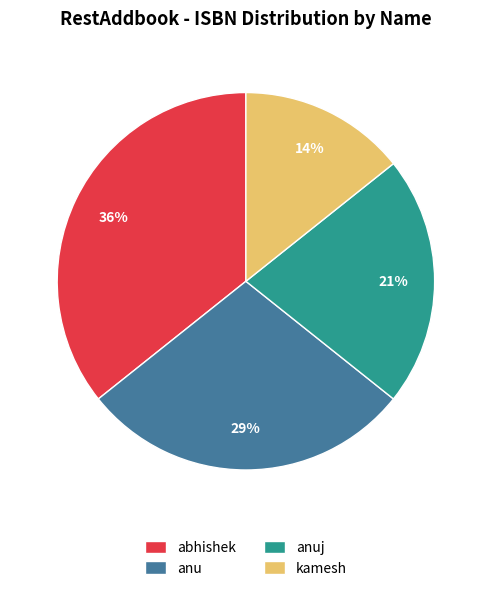

Which category has the smallest portion of the pie?

kamesh